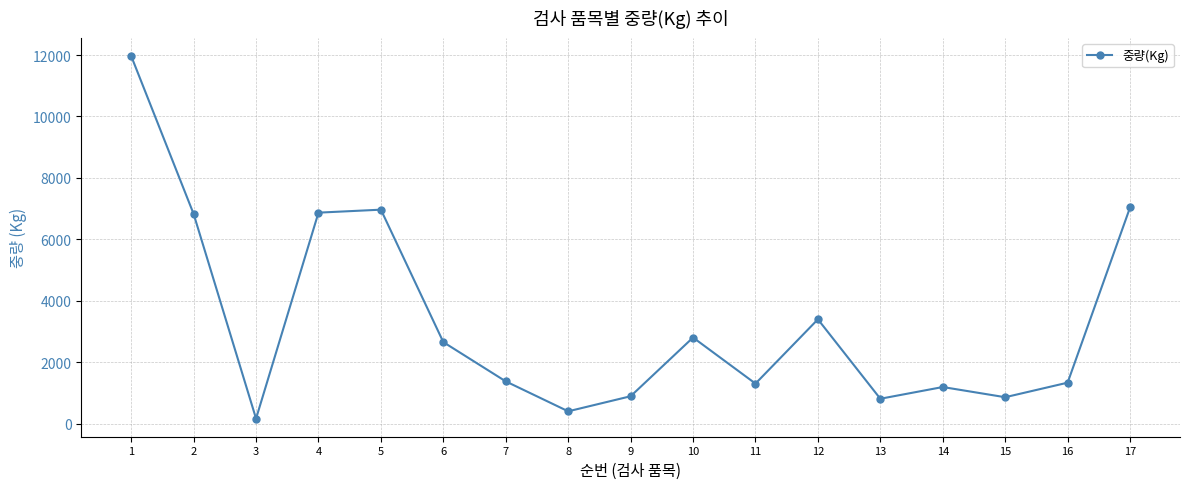

At which label does the data first exceed 1372?

1